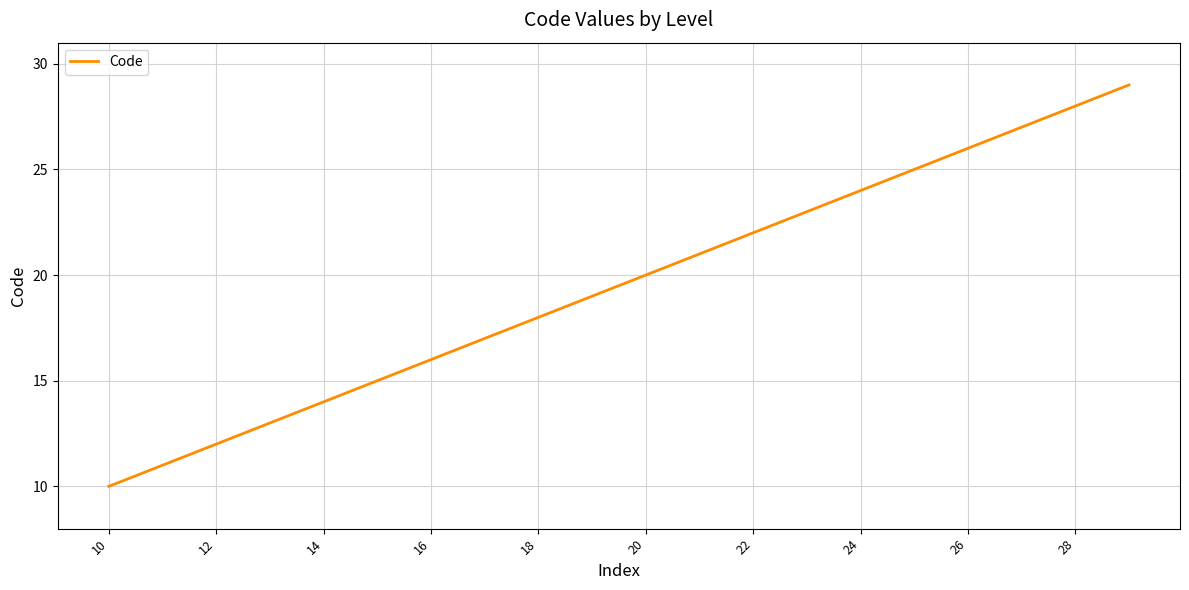

What is the difference between the maximum and minimum values?

19